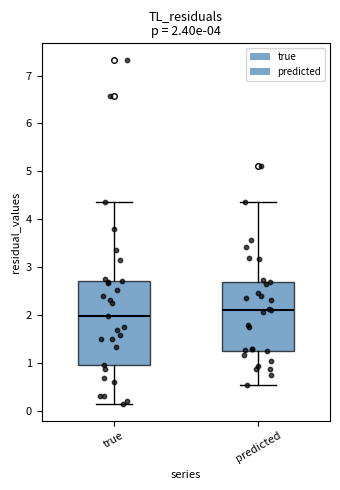

Which box has the lowest median line?

true